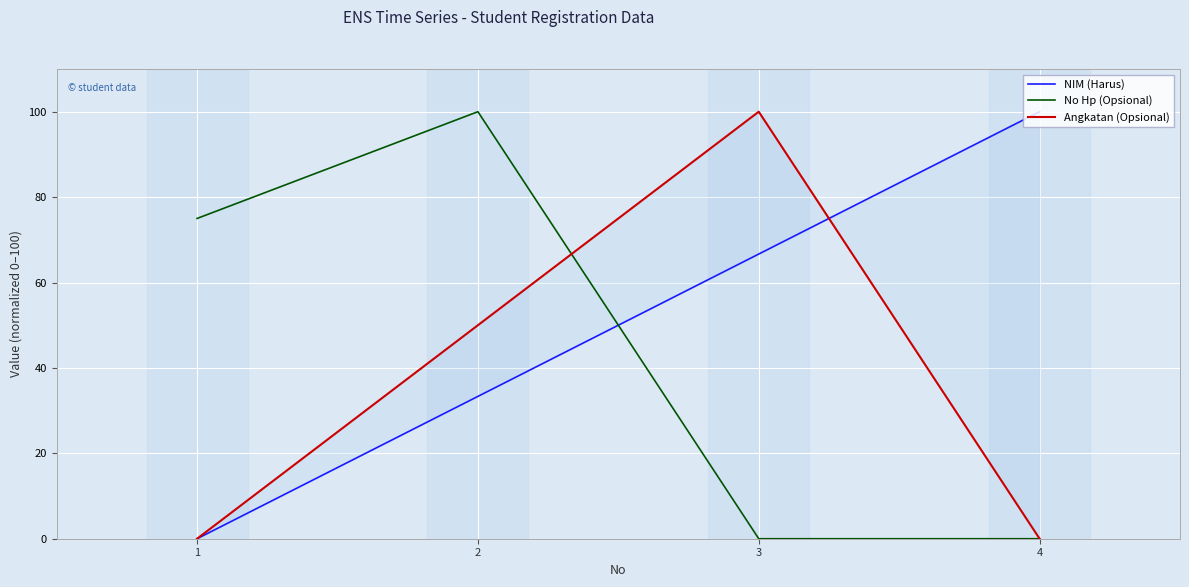

How many times do NIM (Harus) and Angkatan (Opsional) cross each other?

1